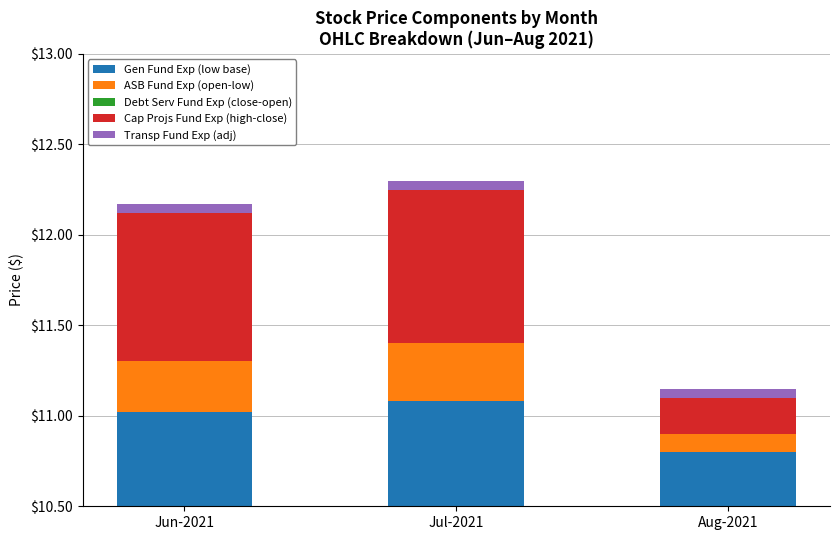

What is the minimum value for Transp Fund Exp (adj)?

0.1